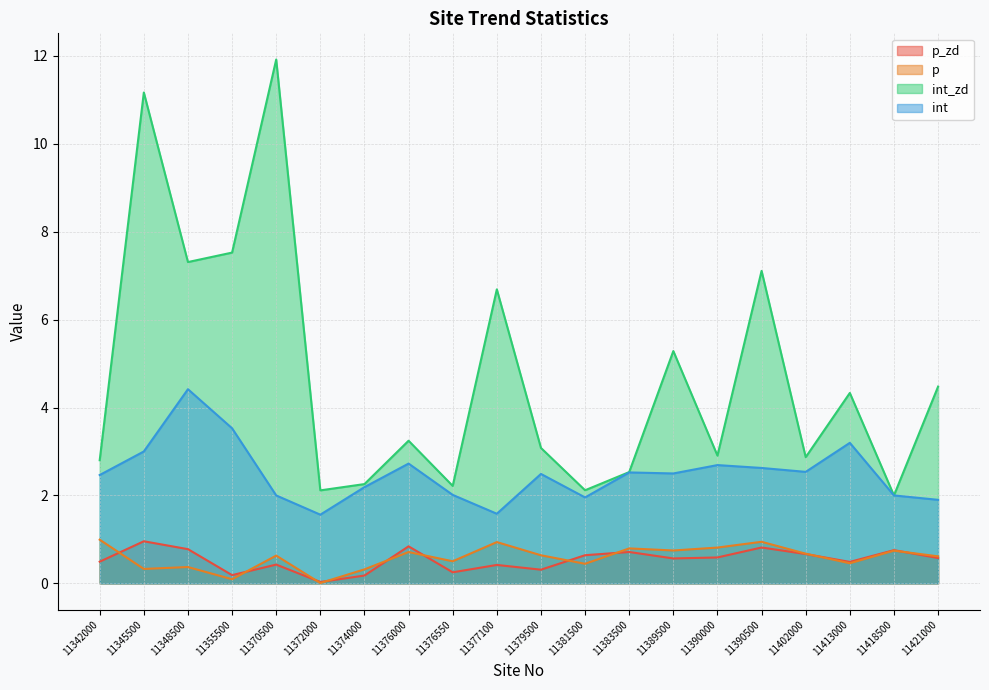

Which label corresponds to the largest value in the chart?

11370500